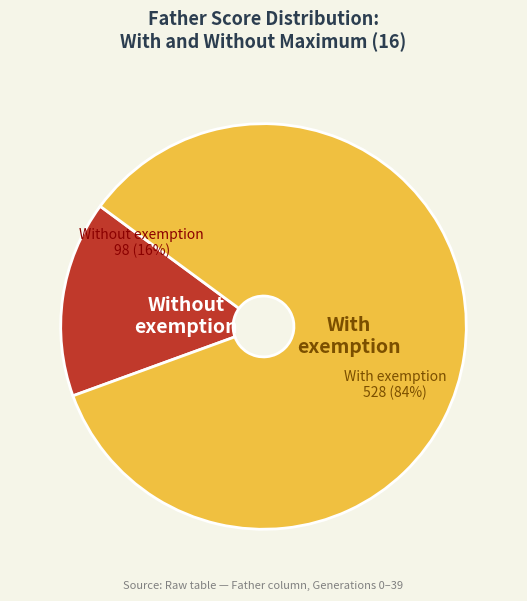

Is there a majority slice in this chart?

Yes